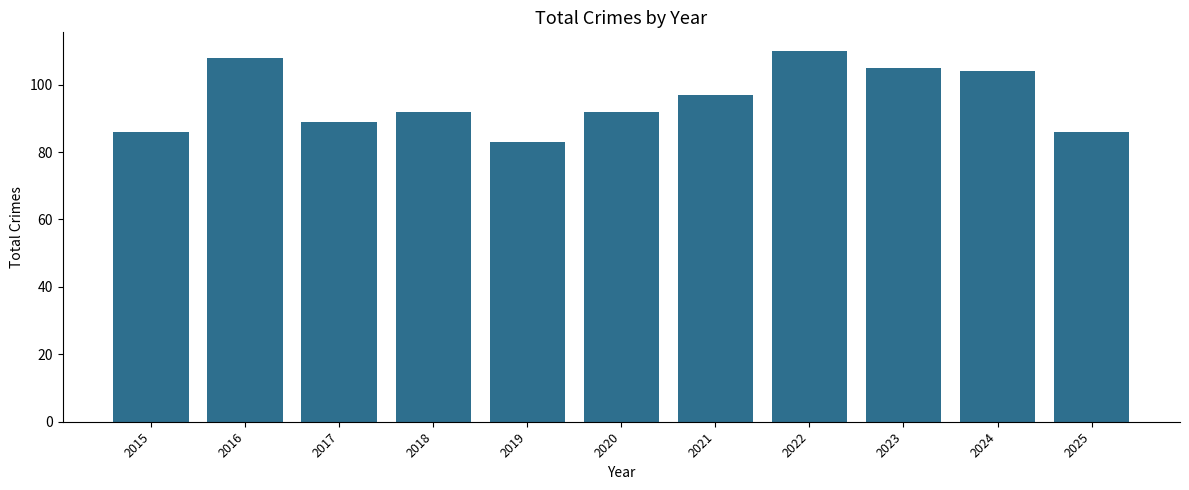

Which category has the highest value across all series?

2022